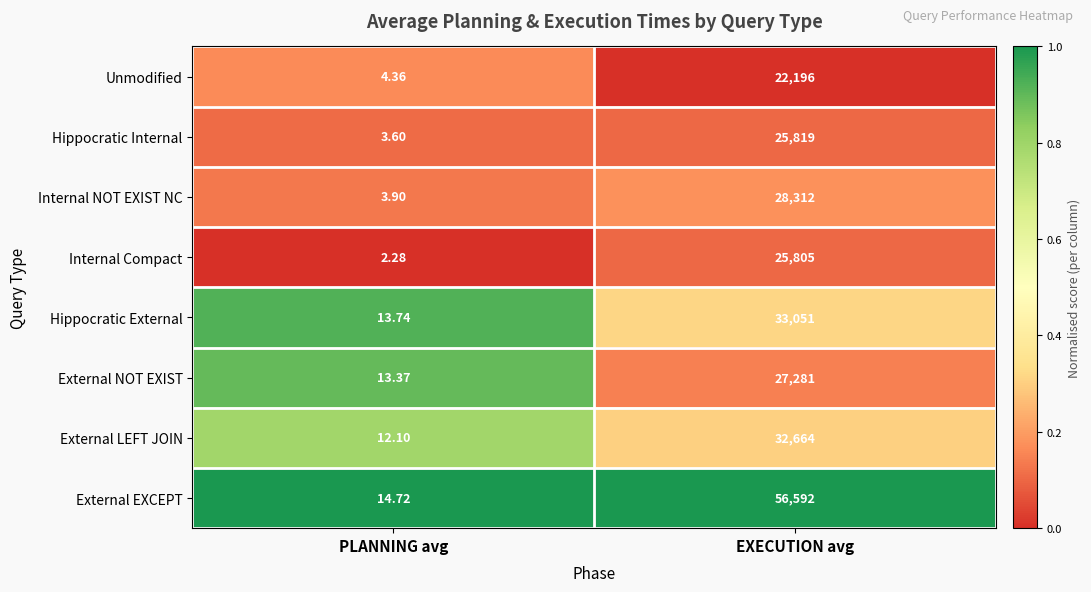

At which category does the chart reach its peak across all series?

EXECUTION avg